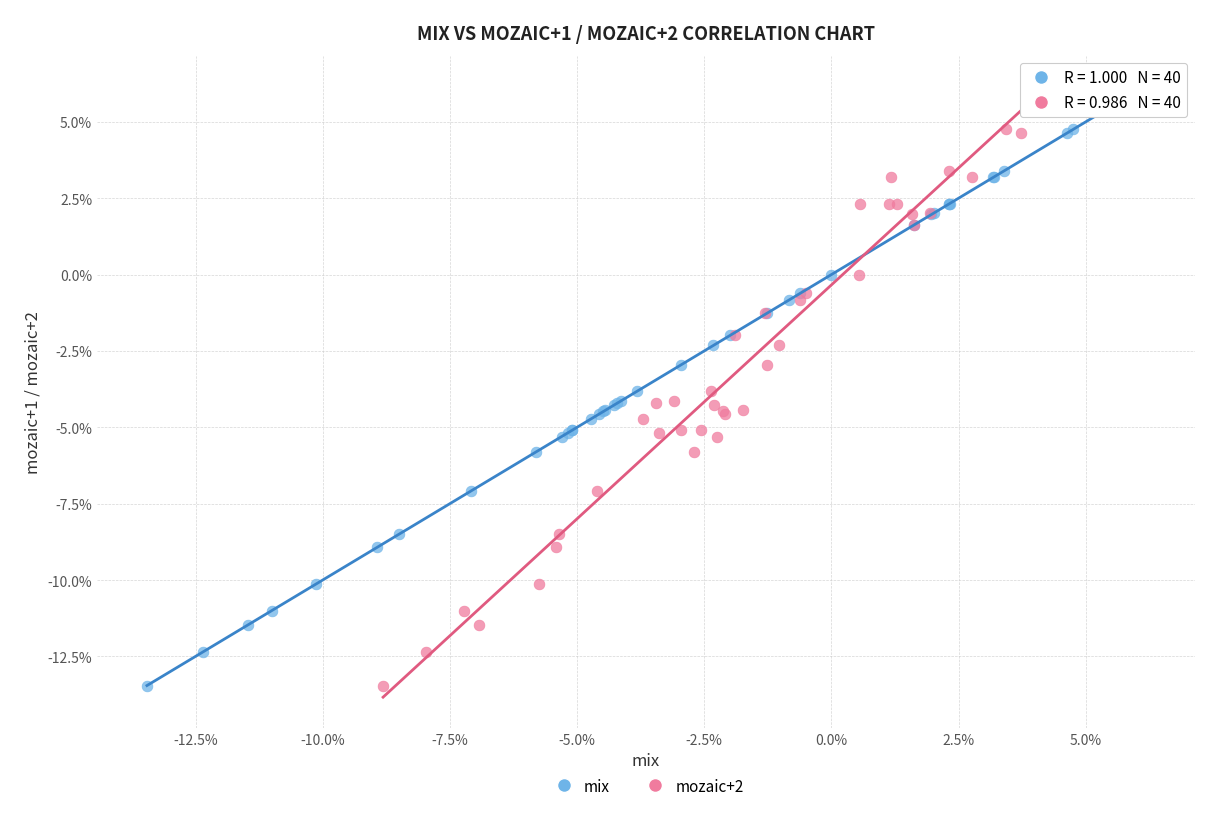

What are all the series names shown in the legend?

mix, mozaic+2